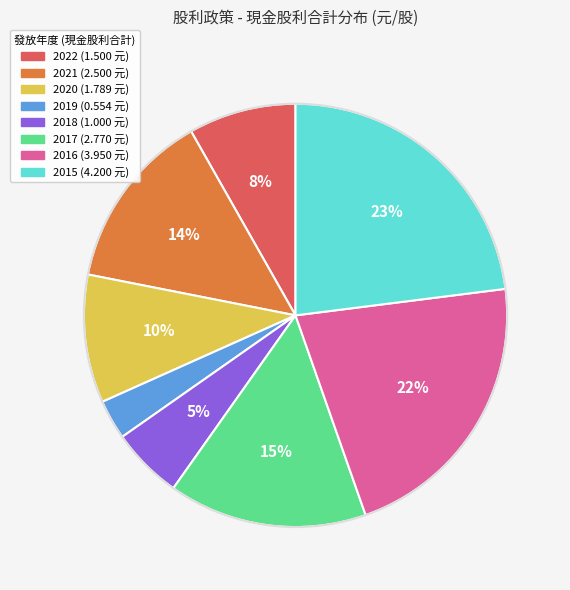

What is the largest slice in the pie chart?

2015